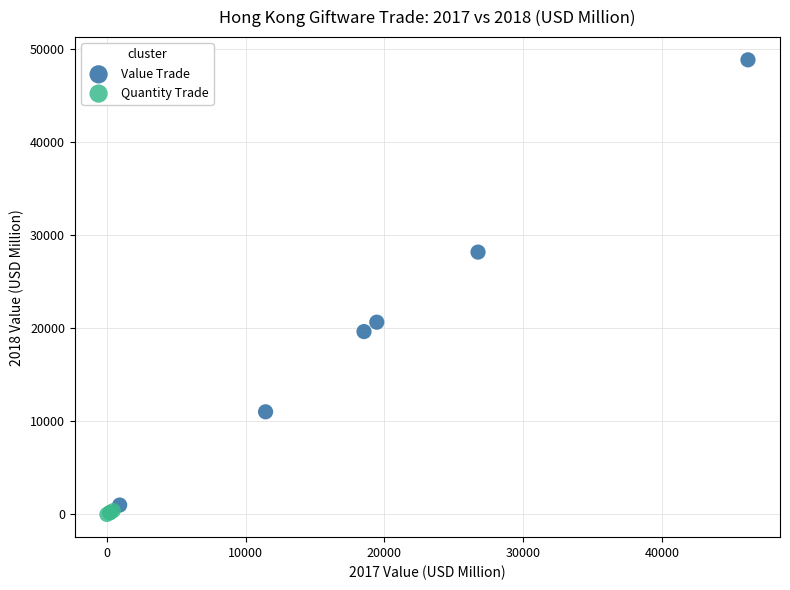

Which series contains the highest Y value?

Value Trade